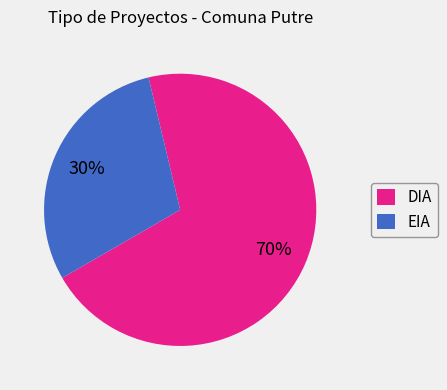

To the nearest percent, what is the combined percentage of DIA and EIA?

100%